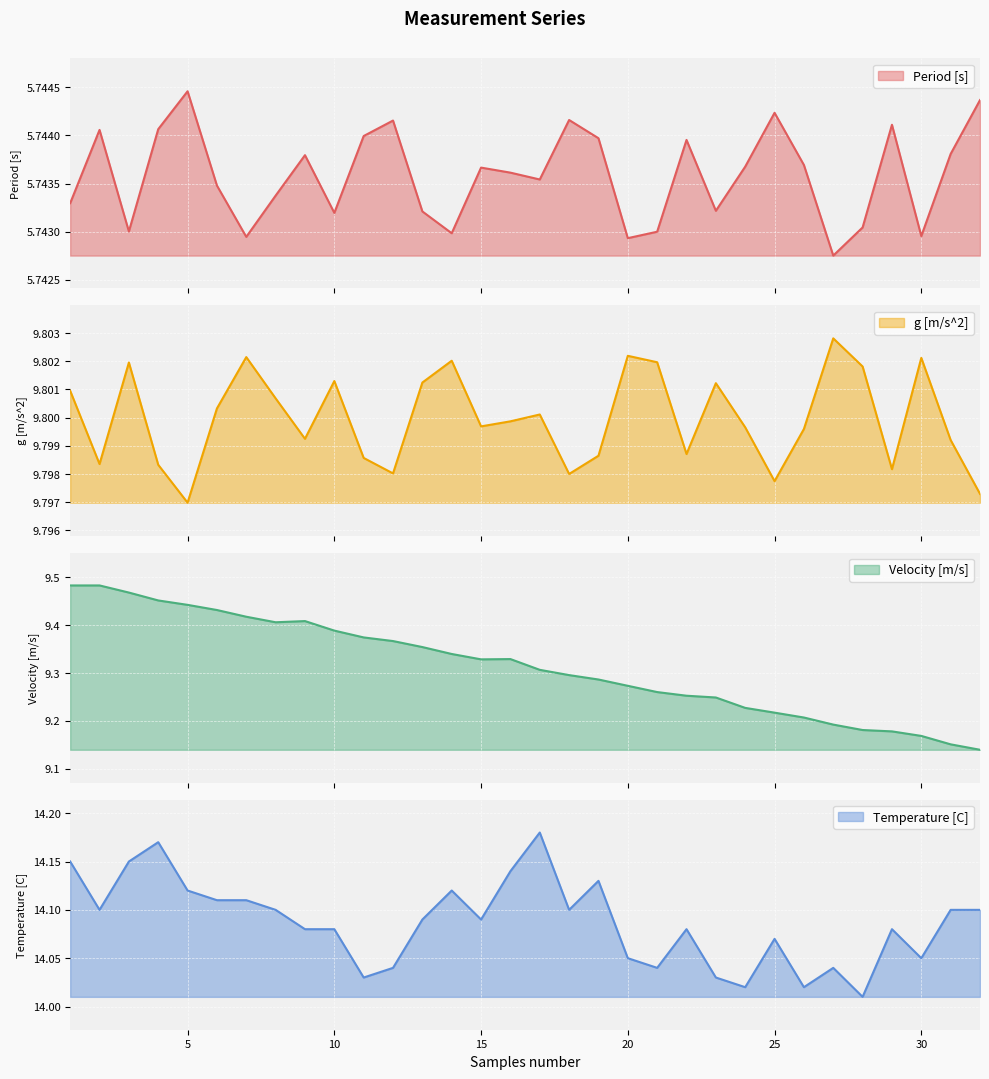

Between 4 and 29, which series saw the biggest shift?

Velocity [m/s]